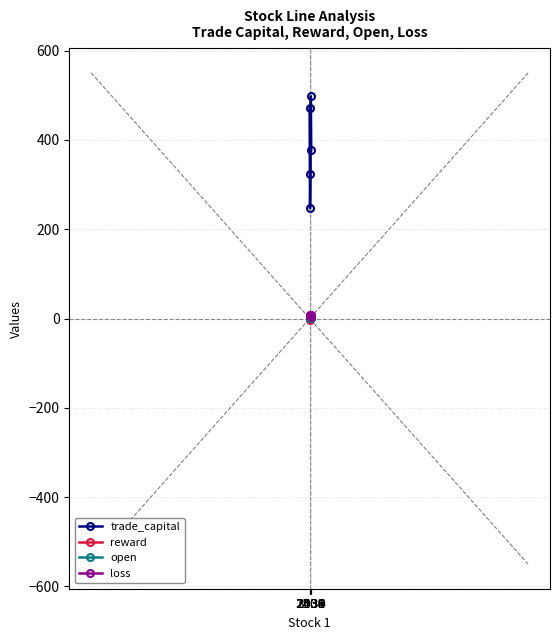

How many distinct data groups are displayed?

4